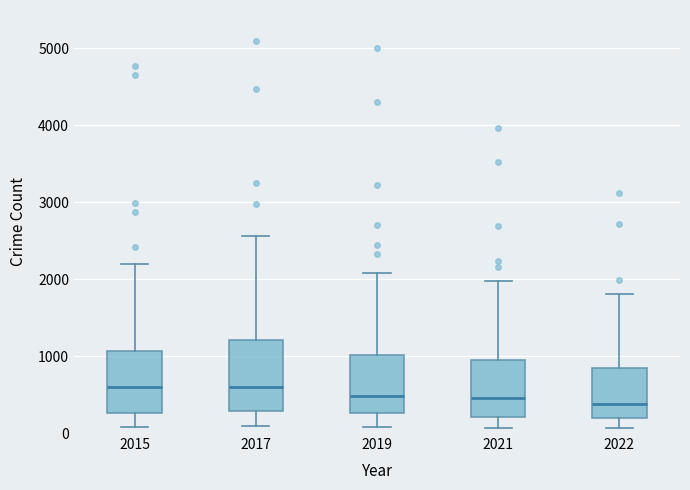

Reading left to right, transcribe this box plot: for each box, give where its median line is, the range the box spans, and where its two whiskers end, as read against the y-axis. The values are not printed on the chart, so give them approximately, as read against the axis.

2015: median 600, box 300 to 1100, whiskers 100 to 2200
2017: median 600, box 300 to 1200, whiskers 100 to 2600
2019: median 500, box 300 to 1000, whiskers 100 to 2100
2021: median 500, box 200 to 1000, whiskers 100 to 2000
2022: median 400, box 200 to 800, whiskers 100 to 1800